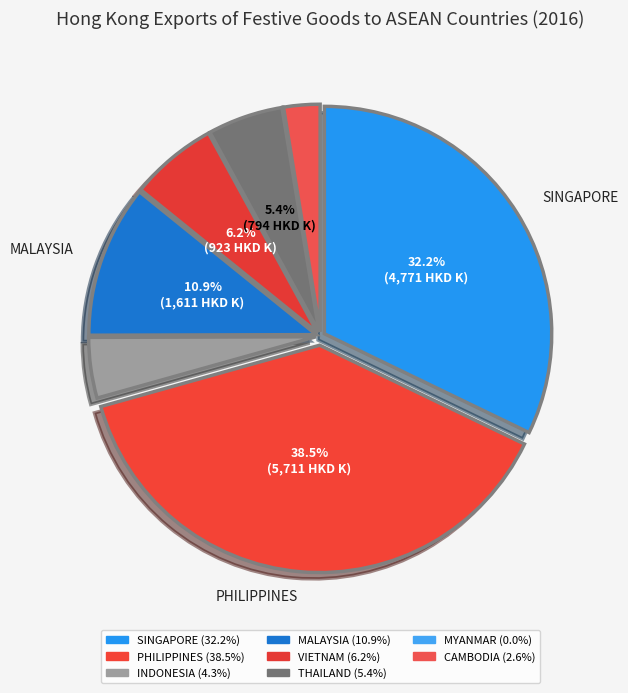

Between SINGAPORE and THAILAND, which is larger?

SINGAPORE